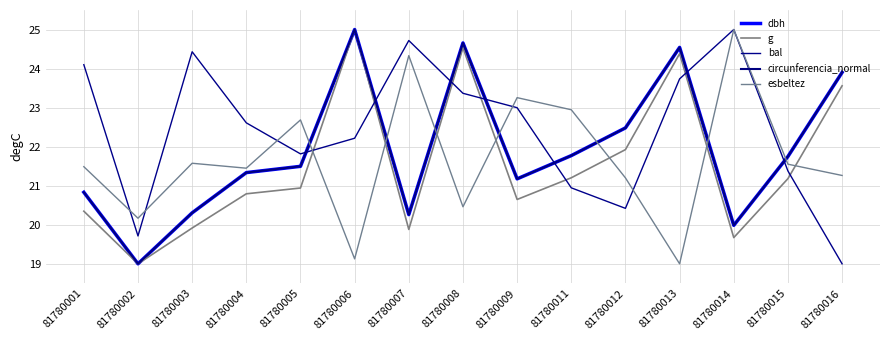

Reading right to left, extract all data points from this chart.

dbh: 81780016=23.9	81780015=21.7	81780014=20.0	81780013=24.5	81780012=22.5	81780011=21.8	81780009=21.2	81780008=24.7	81780007=20.3	81780006=25.0	81780005=21.5	81780004=21.3	81780003=20.3	81780002=19.0	81780001=20.8
g: 81780016=23.6	81780015=21.2	81780014=19.7	81780013=24.4	81780012=21.9	81780011=21.2	81780009=20.6	81780008=24.5	81780007=19.9	81780006=25.0	81780005=20.9	81780004=20.8	81780003=19.9	81780002=19.0	81780001=20.3
bal: 81780016=19.0	81780015=21.4	81780014=25.0	81780013=23.7	81780012=20.4	81780011=20.9	81780009=23.0	81780008=23.4	81780007=24.7	81780006=22.2	81780005=21.8	81780004=22.6	81780003=24.4	81780002=19.7	81780001=24.1
circunferencia_normal: 81780016=23.9	81780015=21.7	81780014=20.0	81780013=24.5	81780012=22.5	81780011=21.8	81780009=21.2	81780008=24.7	81780007=20.3	81780006=25.0	81780005=21.5	81780004=21.3	81780003=20.3	81780002=19.0	81780001=20.8
esbeltez: 81780016=21.3	81780015=21.6	81780014=25.0	81780013=19.0	81780012=21.2	81780011=22.9	81780009=23.3	81780008=20.5	81780007=24.3	81780006=19.1	81780005=22.7	81780004=21.4	81780003=21.6	81780002=20.2	81780001=21.5